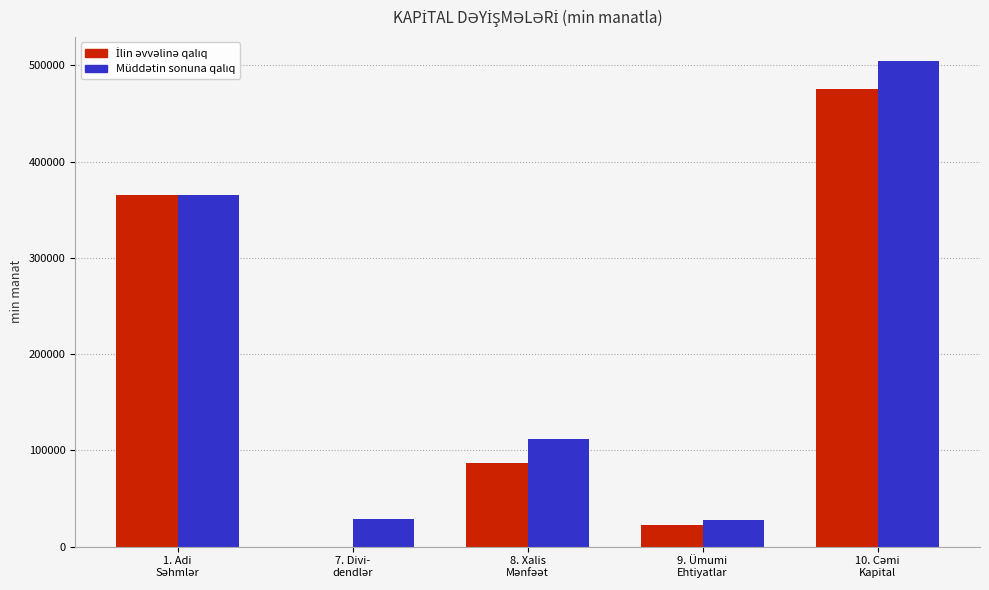

How many categories are shown in the chart?

5